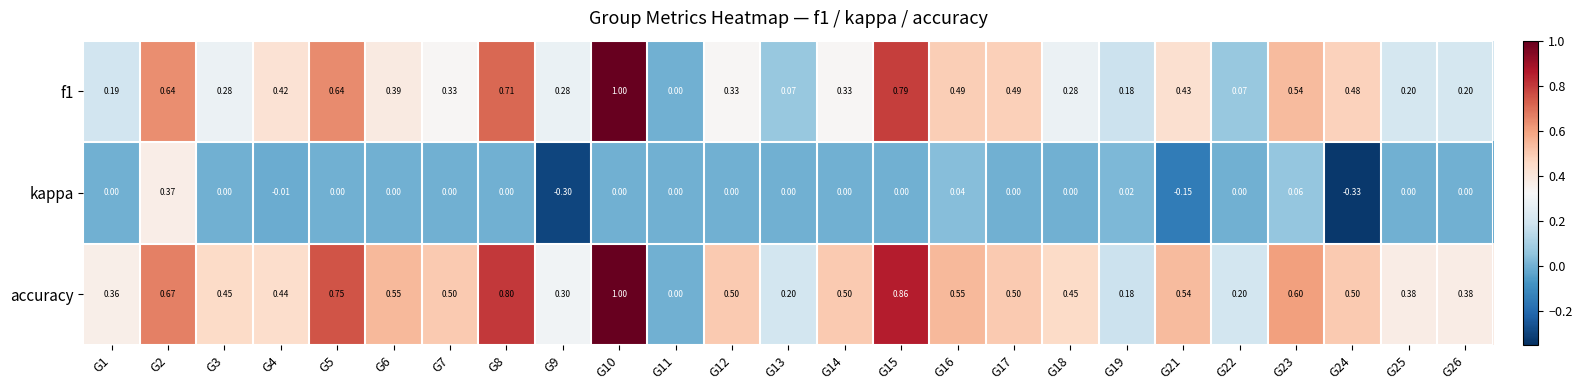

Is the value of kappa at G8 greater than the value of accuracy at G23?

No